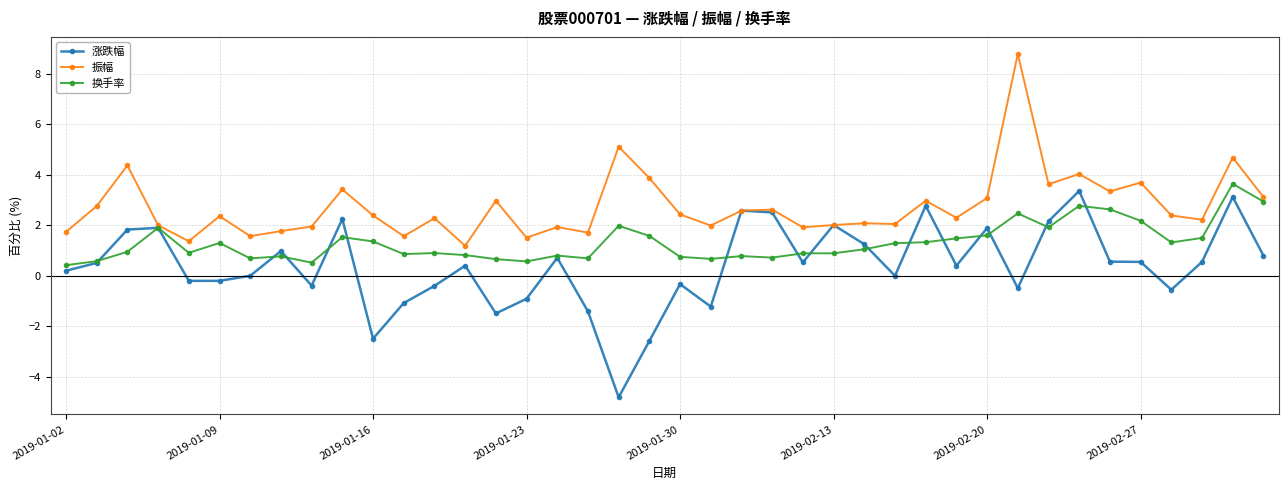

What is the value of the 涨跌幅 point at the 9th from the left?

-0.4